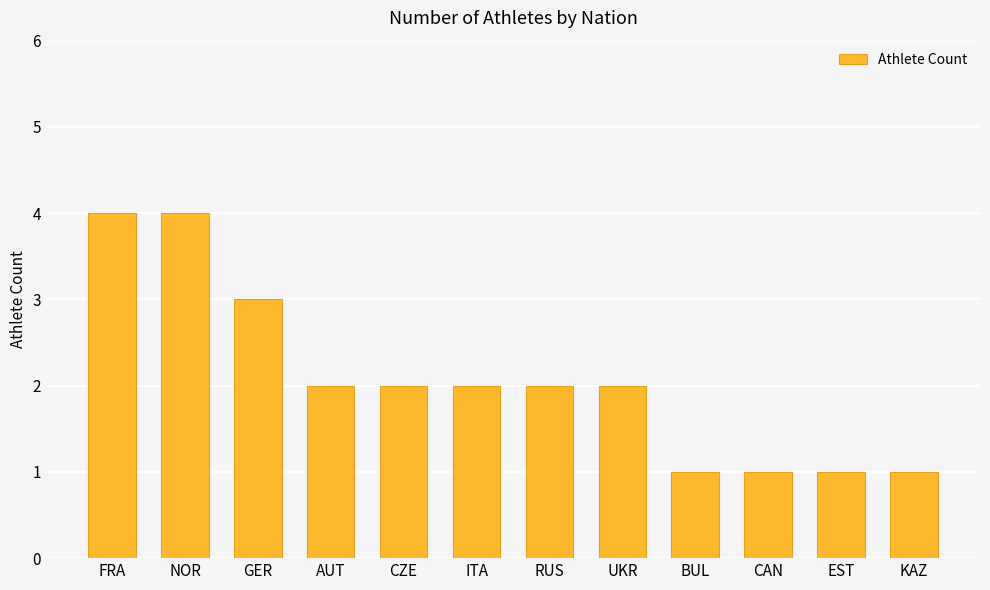

What is the difference between the maximum and minimum values?

3